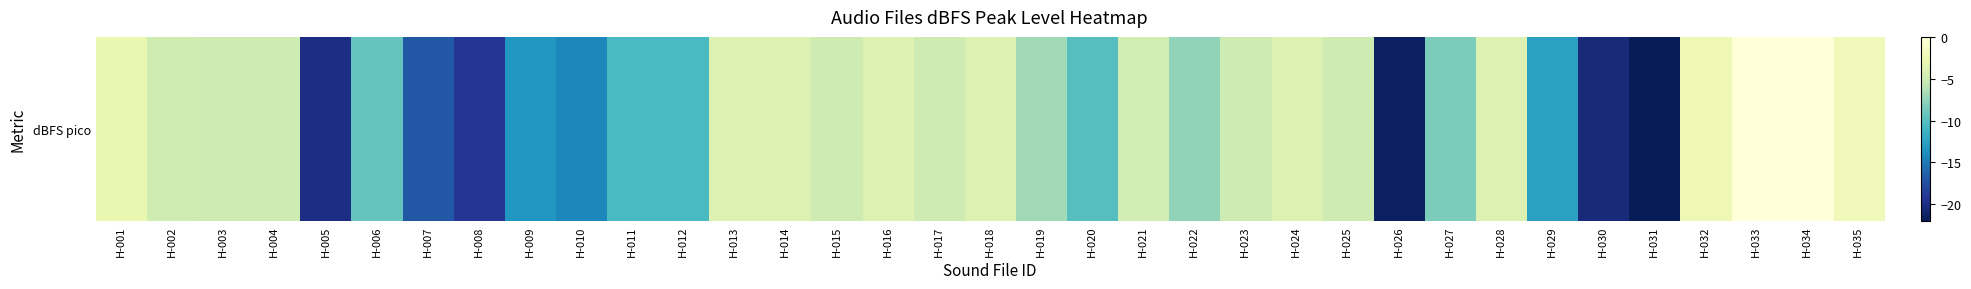

The chart shows a value of -2.7 at H-016. True or false?

False